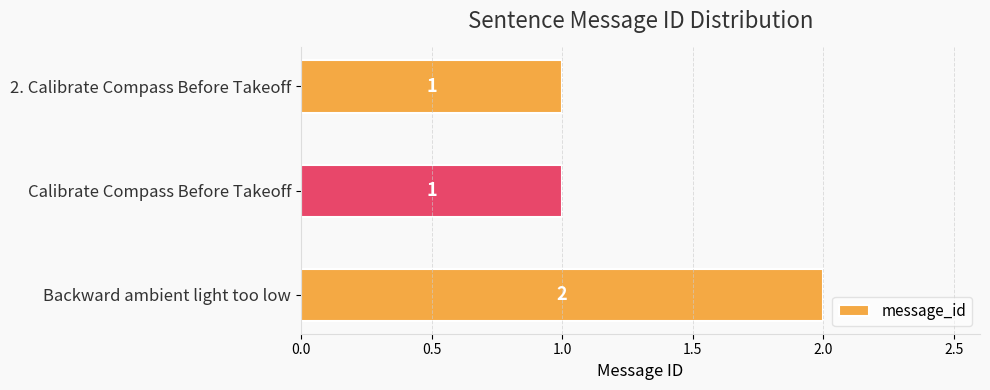

What is the smallest value displayed?

1